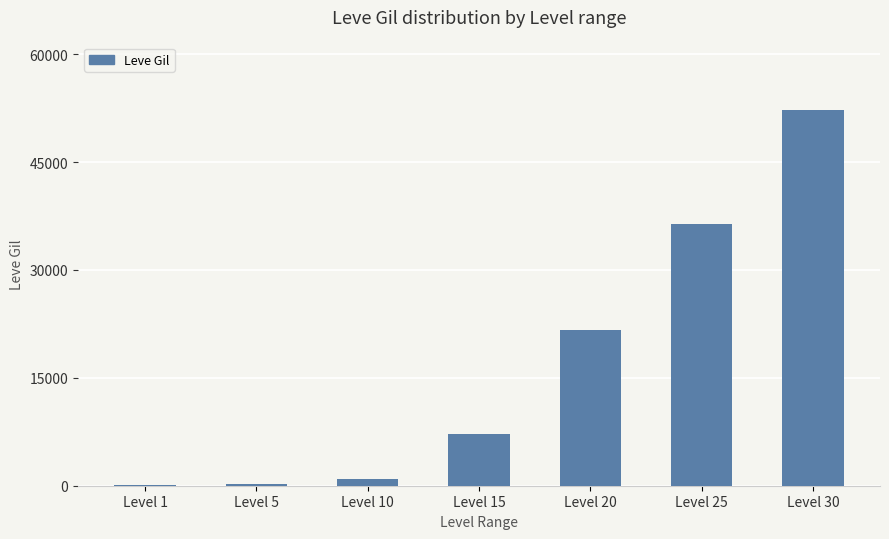

What is the sum of all values?

118750